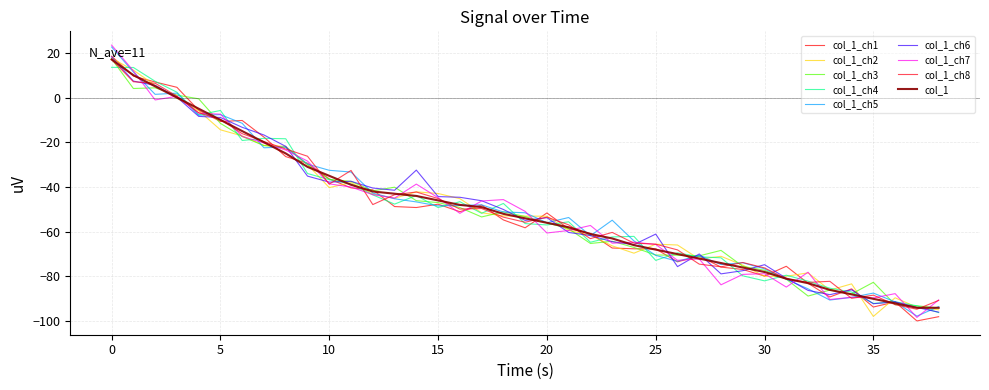

Reading right to left, extract all data points from this chart.

-94	-94	-92	-90	-88	-86	-83	-81	-78	-76	-74	-72	-70	-68	-66	-63	-61	-58	-56	-54	-52	-49	-48	-46	-44	-43	-42	-39	-35	-31	-25	-20	-15	-10	-5	0	5	10	17